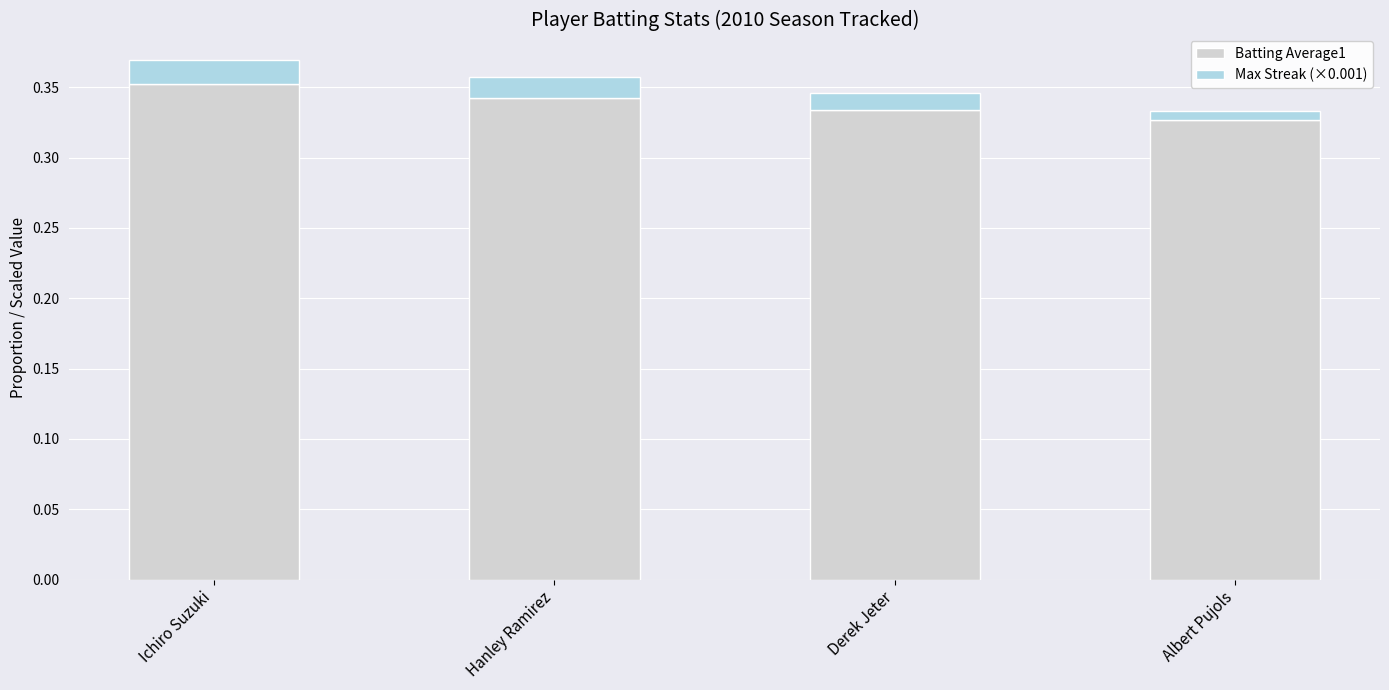

How many Batting Average1 values are between 0 and 1?

4